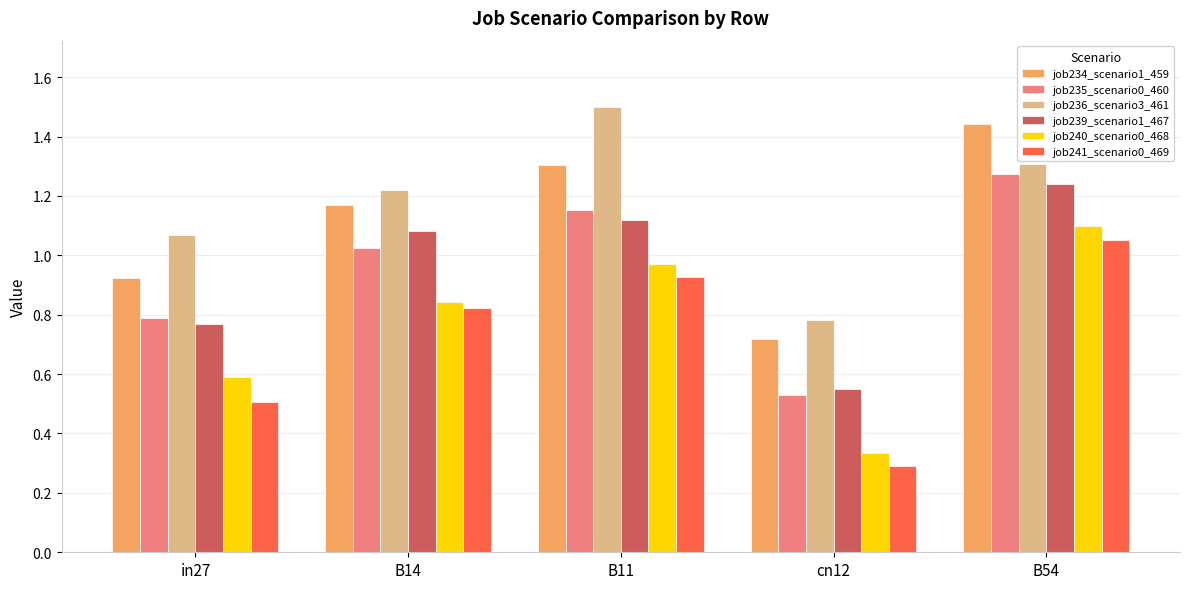

What is the total value across all series at in27?

4.6